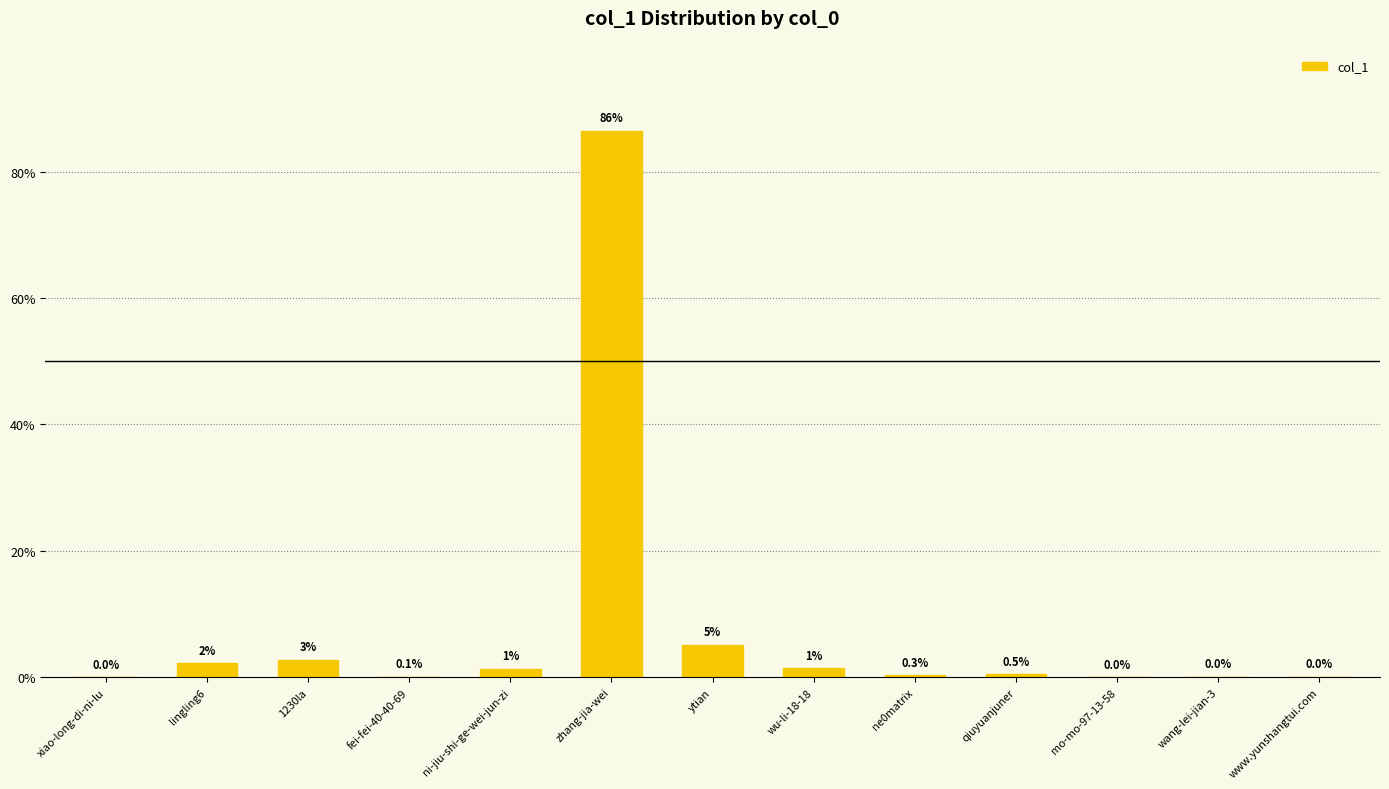

What is the change in value from lingling6 to mo-mo-97-13-58?

-2.2